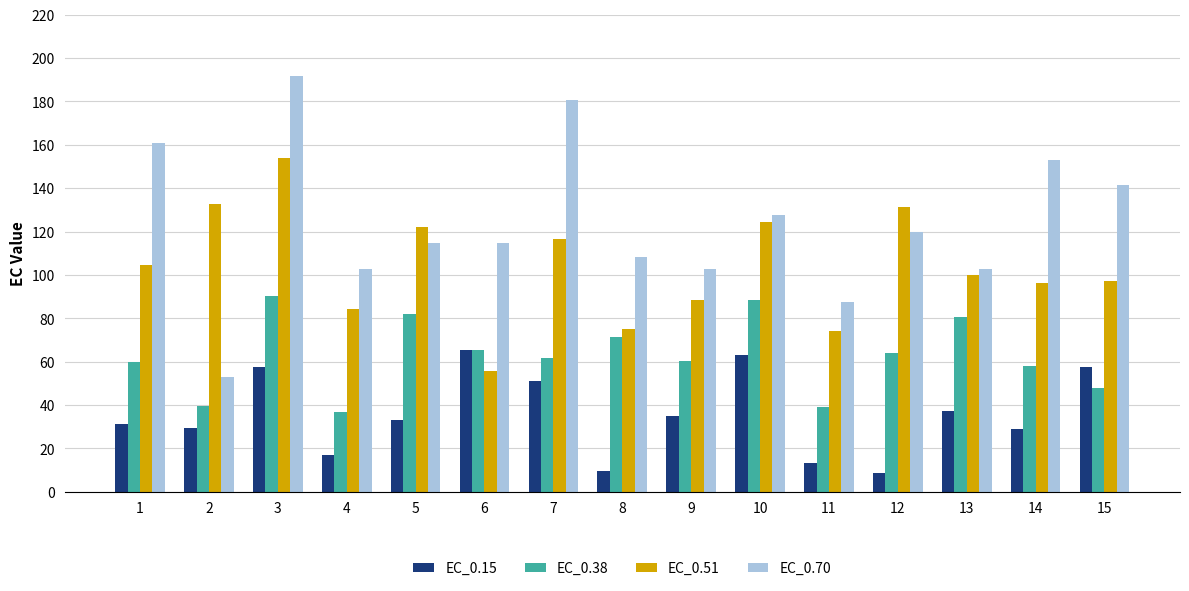

Where does the EC_0.15 series first go above 33?

3